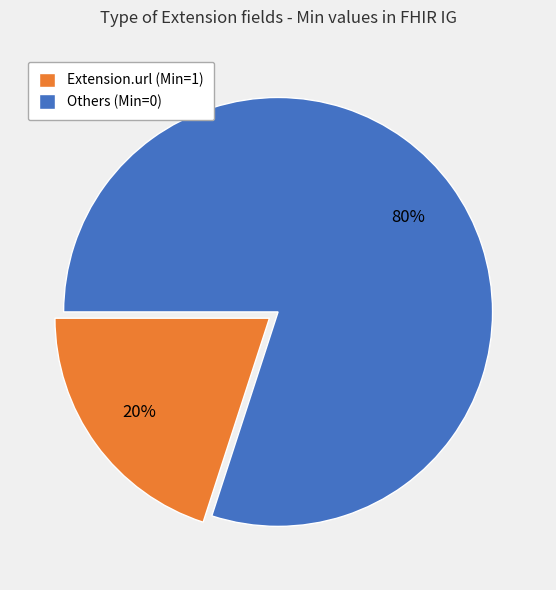

Does any single category account for the majority?

Yes